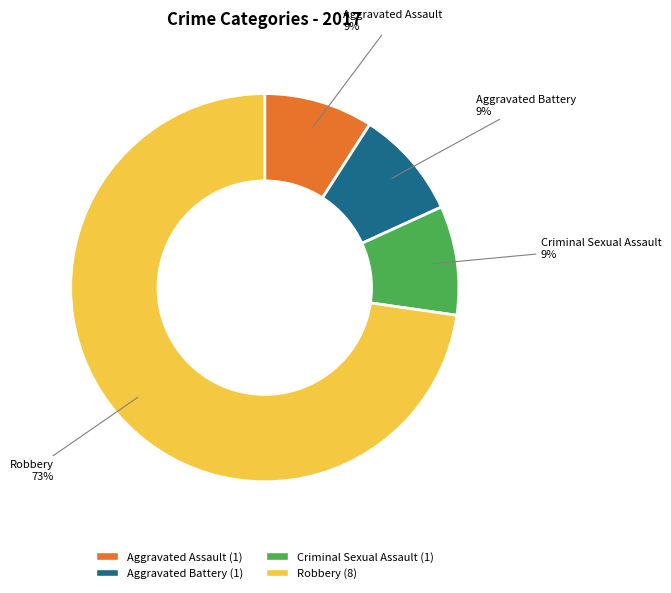

To the nearest percent, what is the difference between the largest and smallest slice percentages?

64%